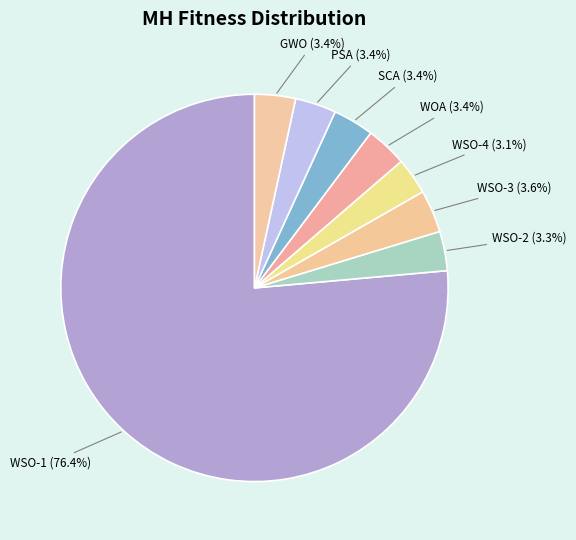

Is there any slice that represents more than half of the pie?

Yes